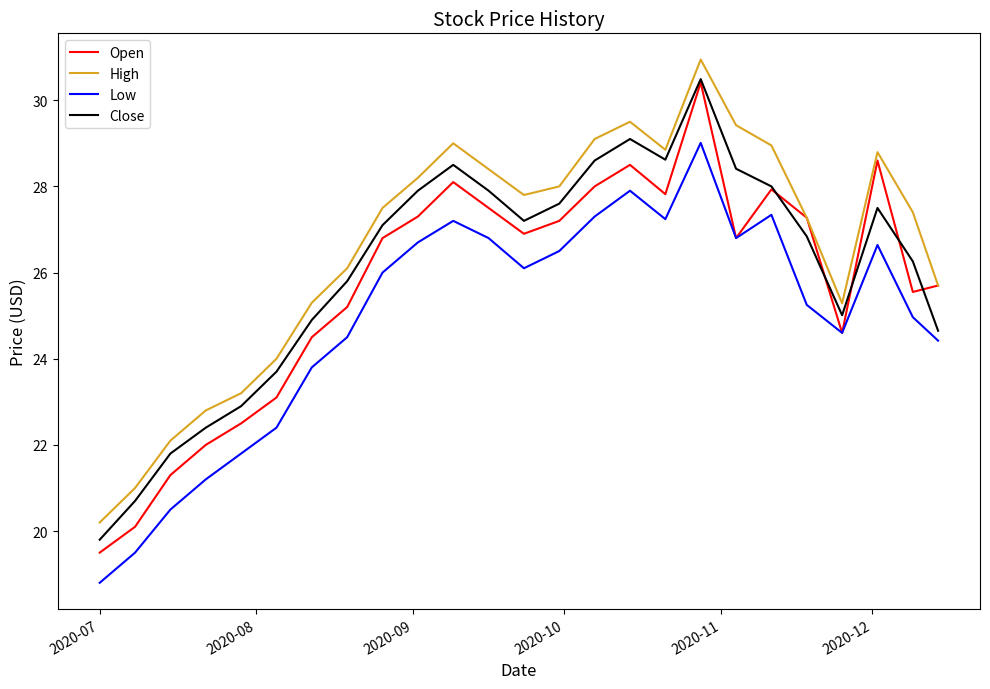

True or false: Low and High intersect in this chart.

False